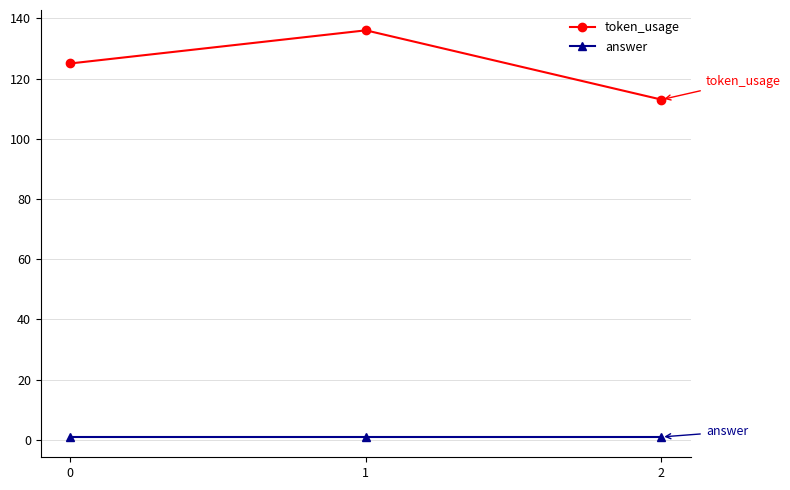

How many categories are shown in the chart?

3